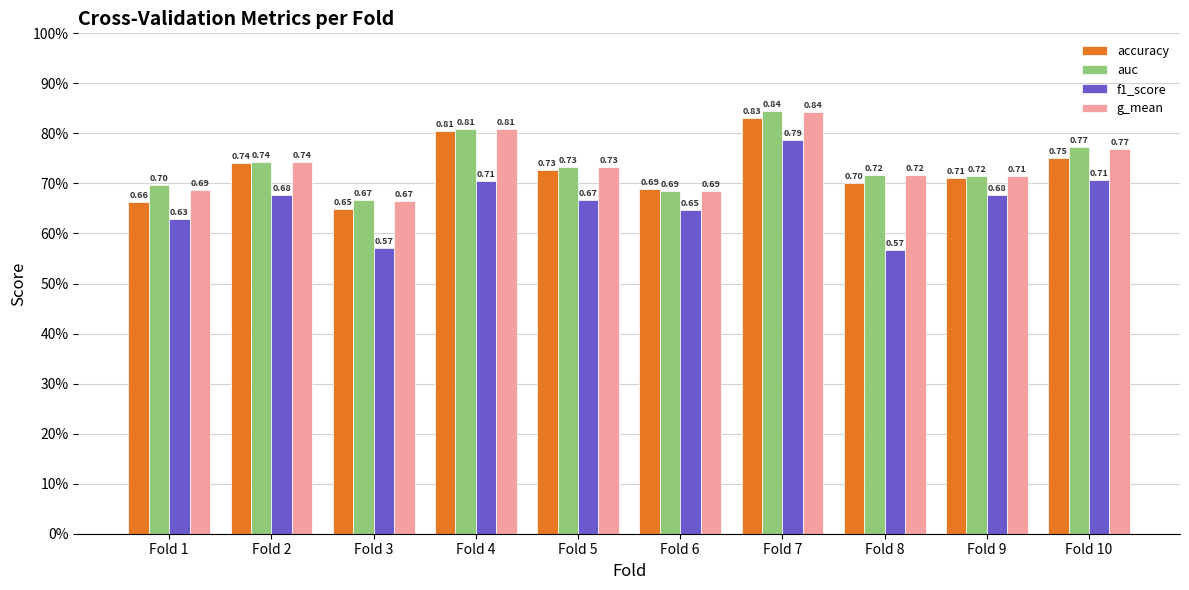

Does the chart contain any negative values?

No